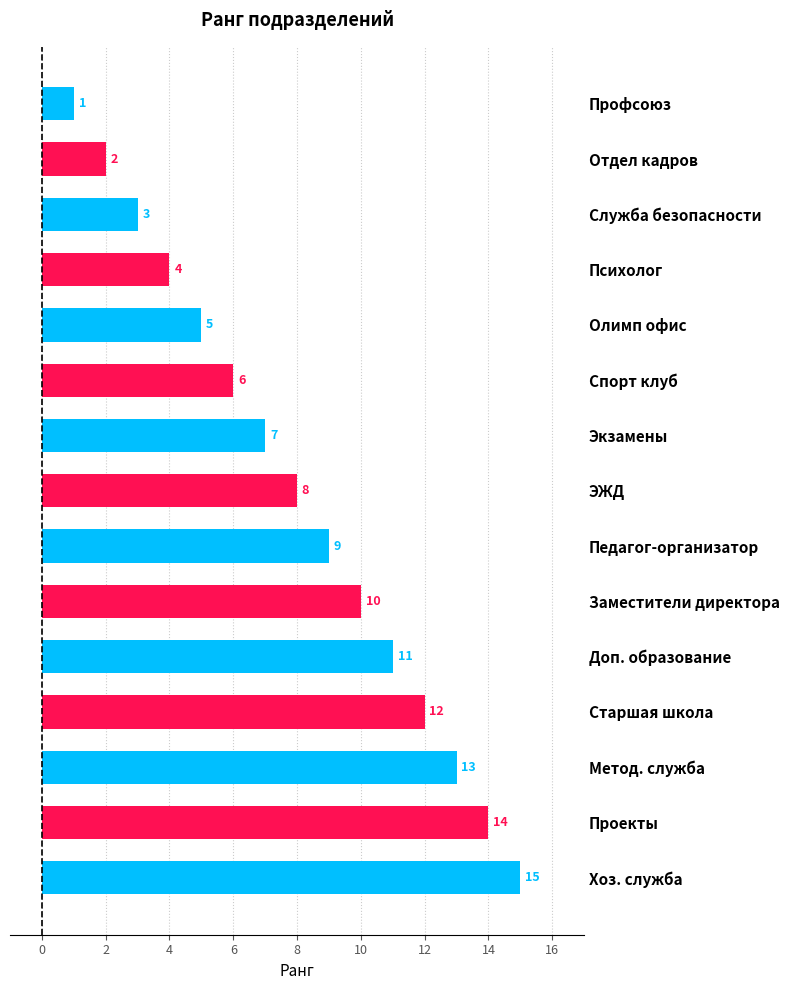

Are the bars grouped side by side (vs. stacked)?

No